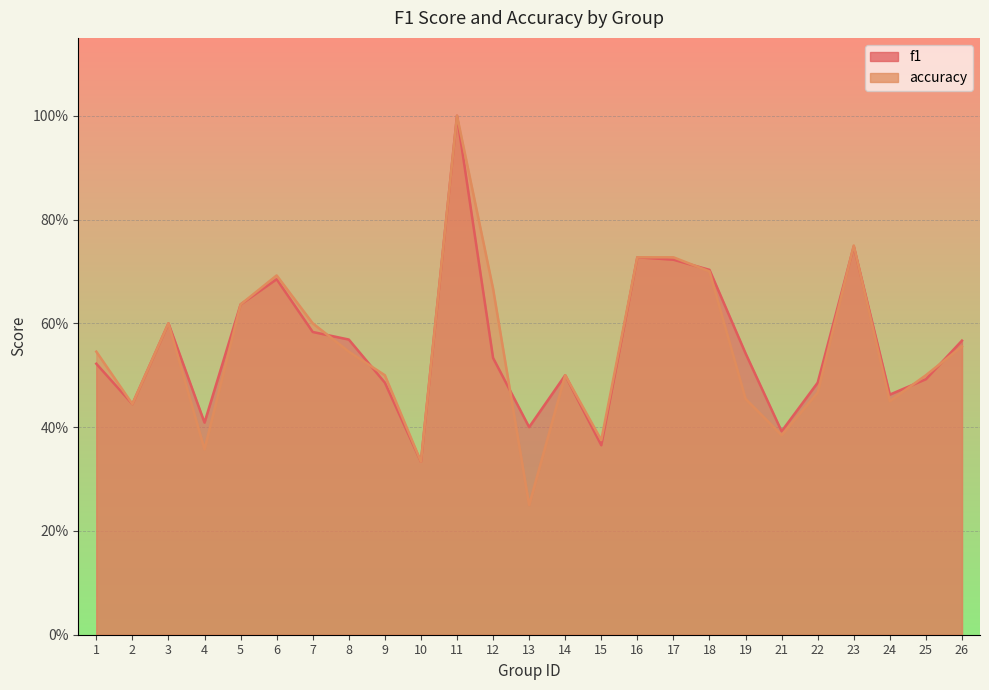

What is the sum of the accuracy values at 14 and 16?

1.2